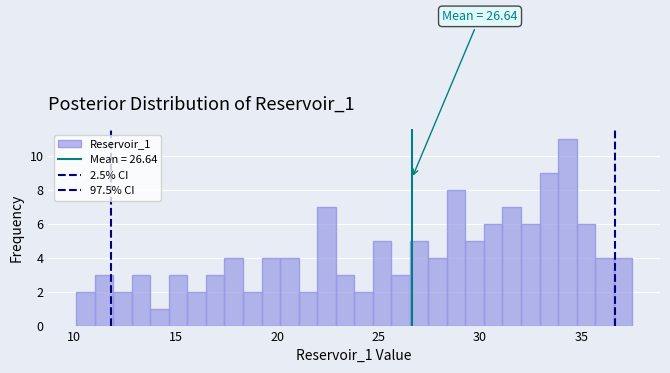

Around what value on the x-axis is the tallest bar? Give the approximate position of its centre, as read against the axis.

34.5